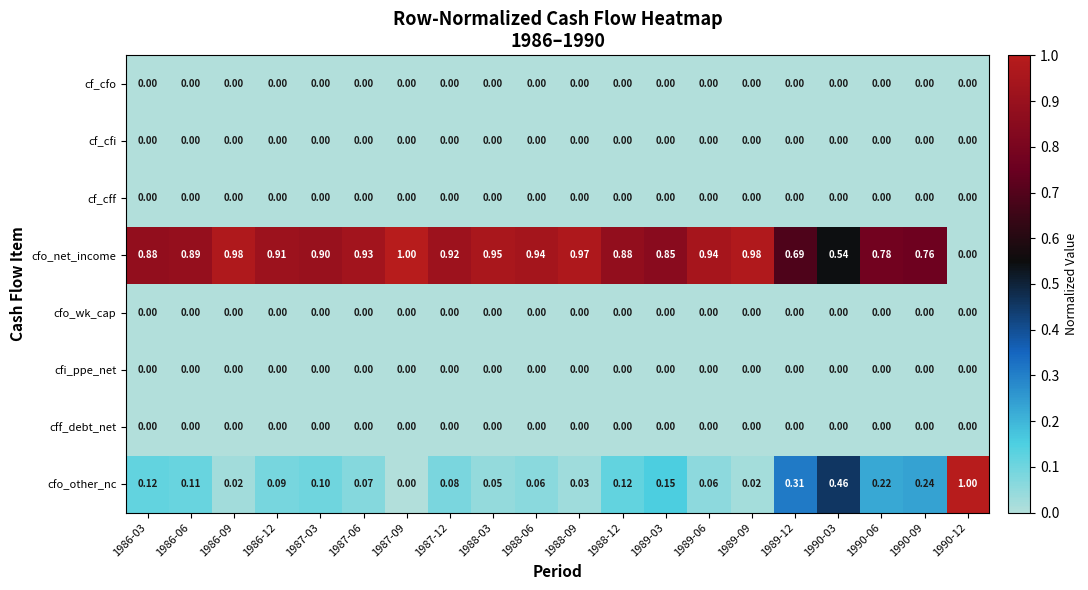

Which series has the largest total across all categories?

cfo_net_income